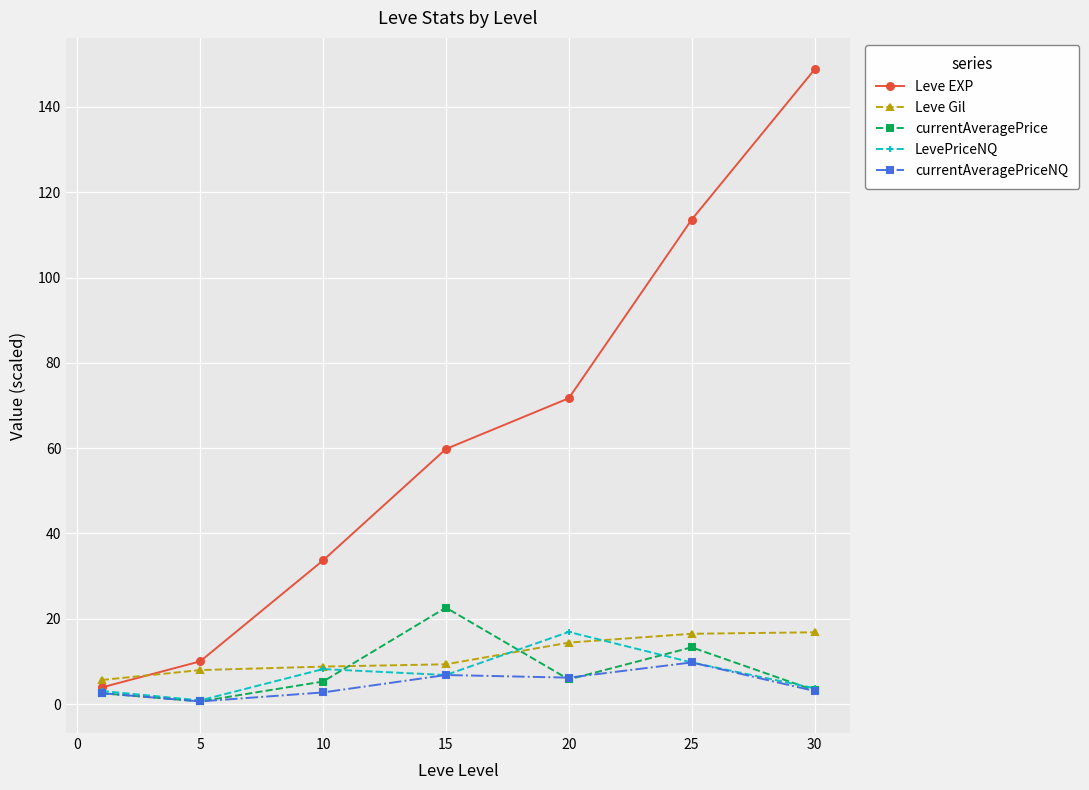

Which series has the widest spread of values?

Leve EXP